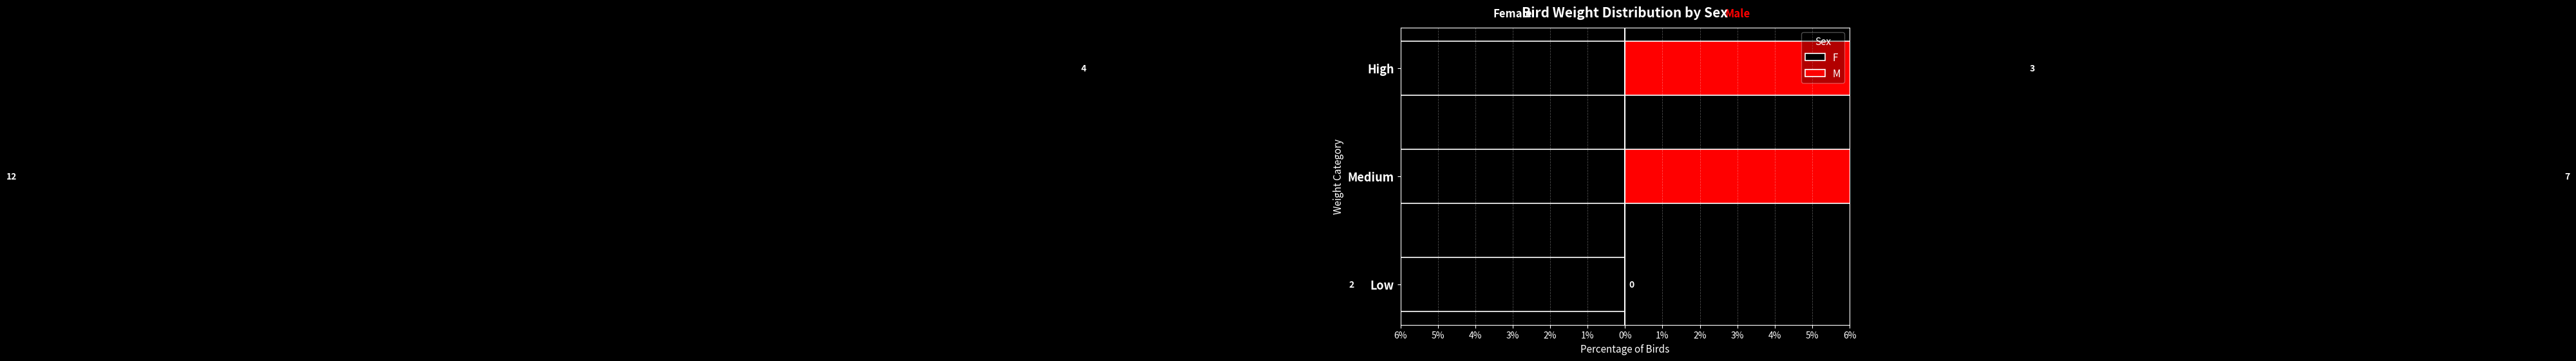

Is it true that M equals 15.7 at High?

False